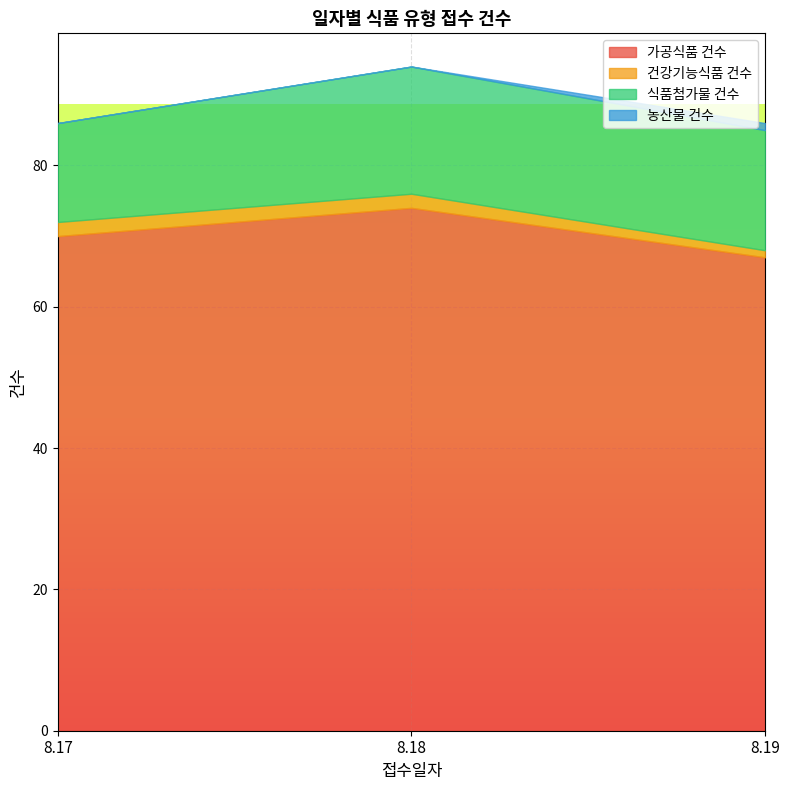

Between 8.18 and 8.19, which is larger?

8.18